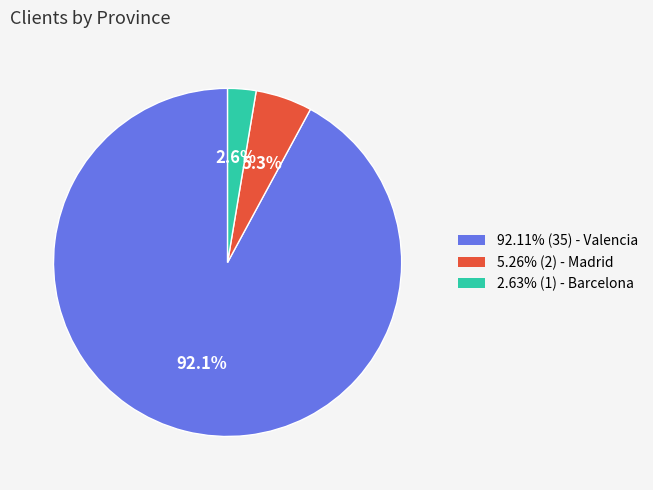

To the nearest percent, what is the difference between the largest and smallest slice percentages?

89%